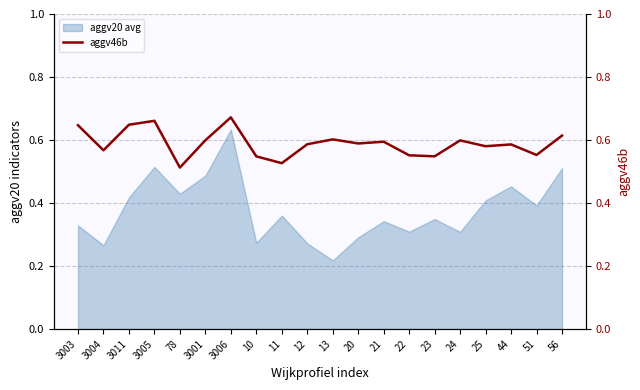

At which label is aggv20 avg closest to 0?

13